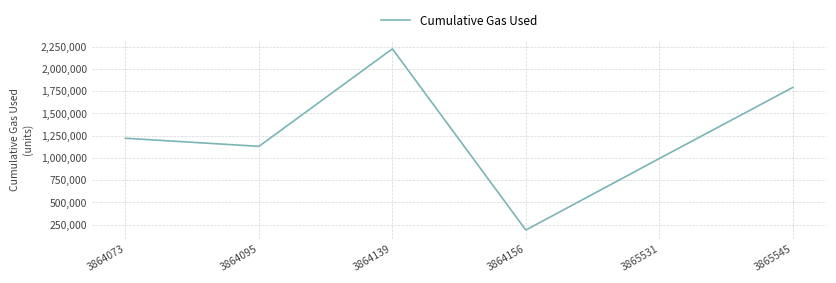

List the labels in order of value, smallest first.

3864156, 3865531, 3864095, 3864073, 3865545, 3864139